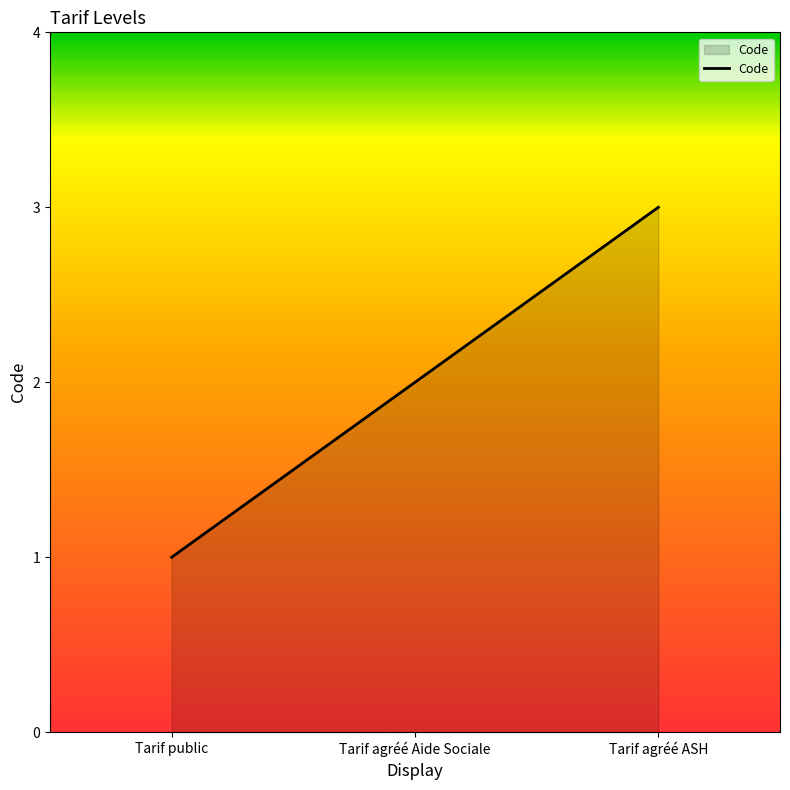

Where is the data nearest to the value 2?

Tarif agréé Aide Sociale